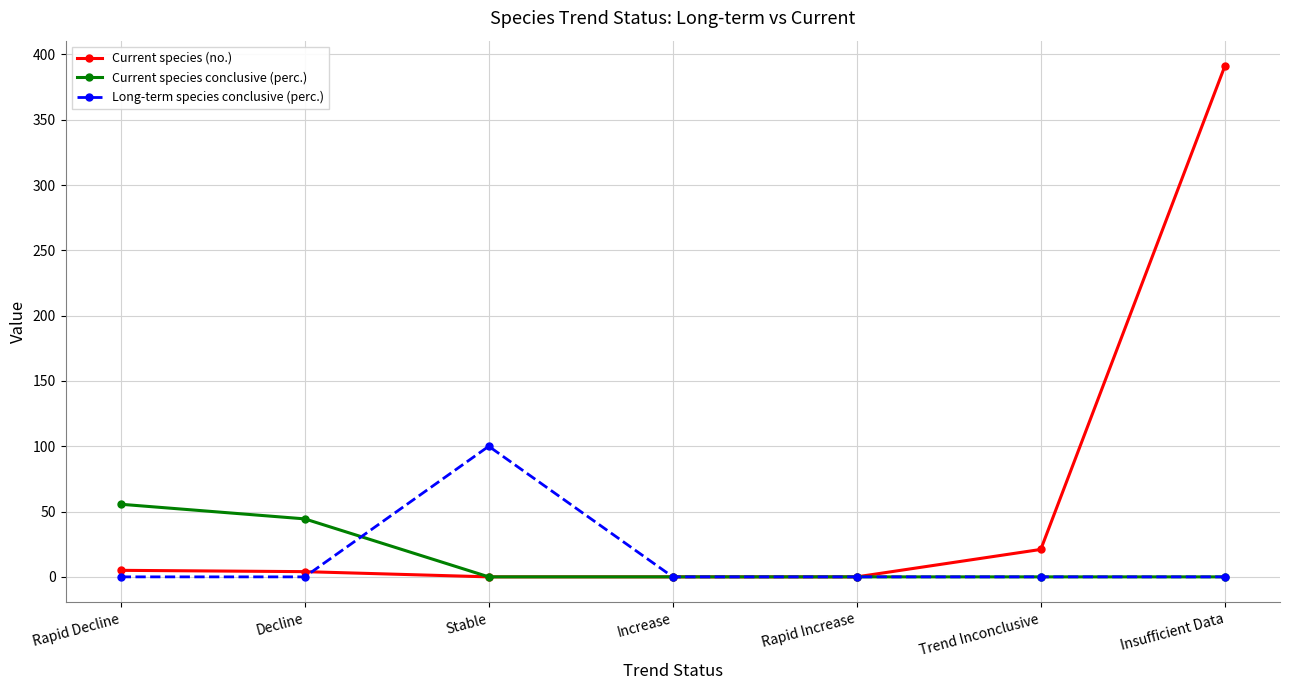

The value of Current species (no.) at Trend Inconclusive is 21.0. True or false?

True